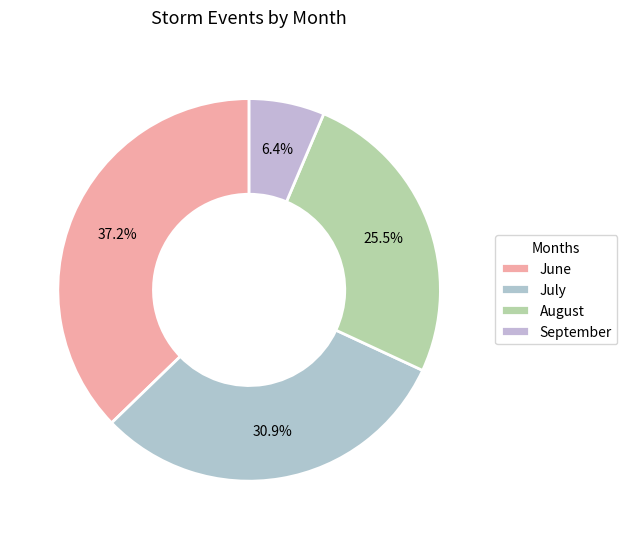

Rank the categories by value from highest to lowest.

June, July, August, September